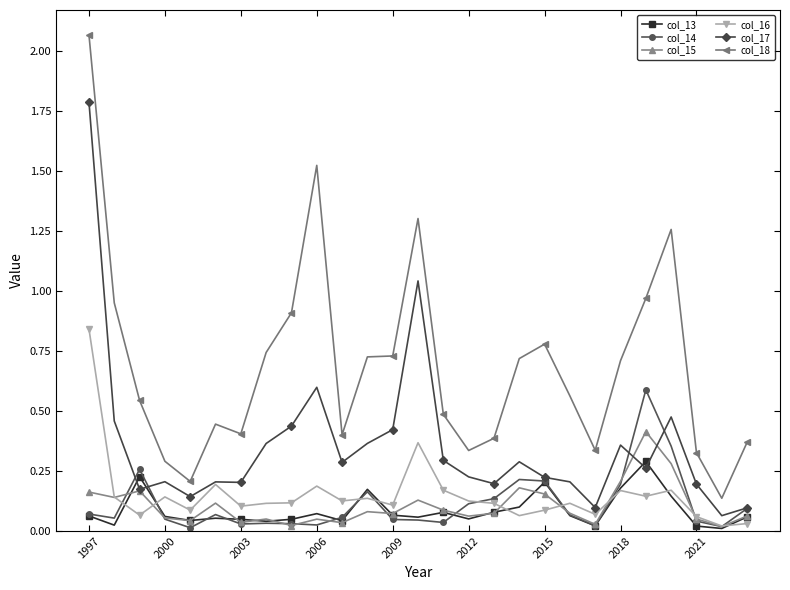

True or false: col_18 and col_17 intersect in this chart.

False